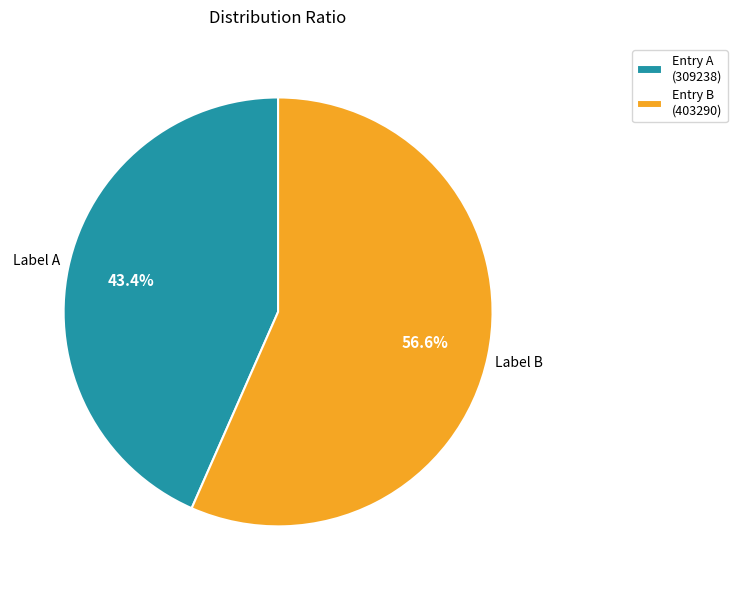

Combined, do Entry A (309238) and Entry B (403290) account for over 50%?

Yes